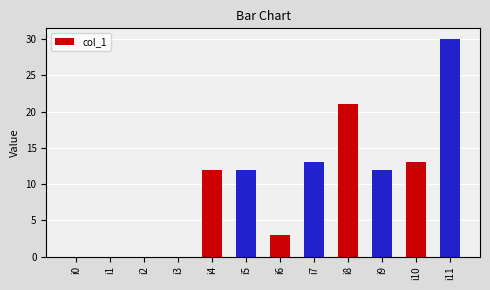

The value at i5 is 17. True or false?

False